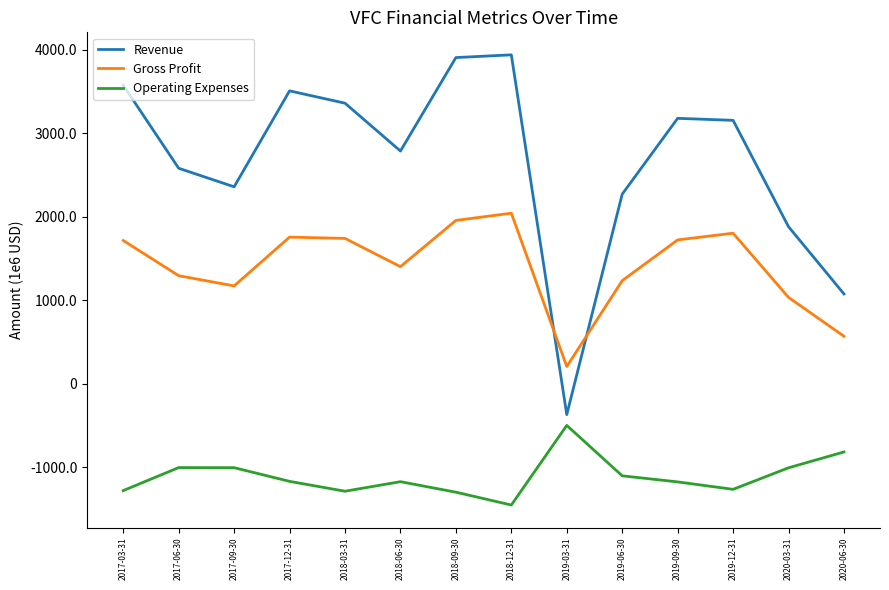

What are all the series names shown in the legend?

Revenue, Gross Profit, Operating Expenses